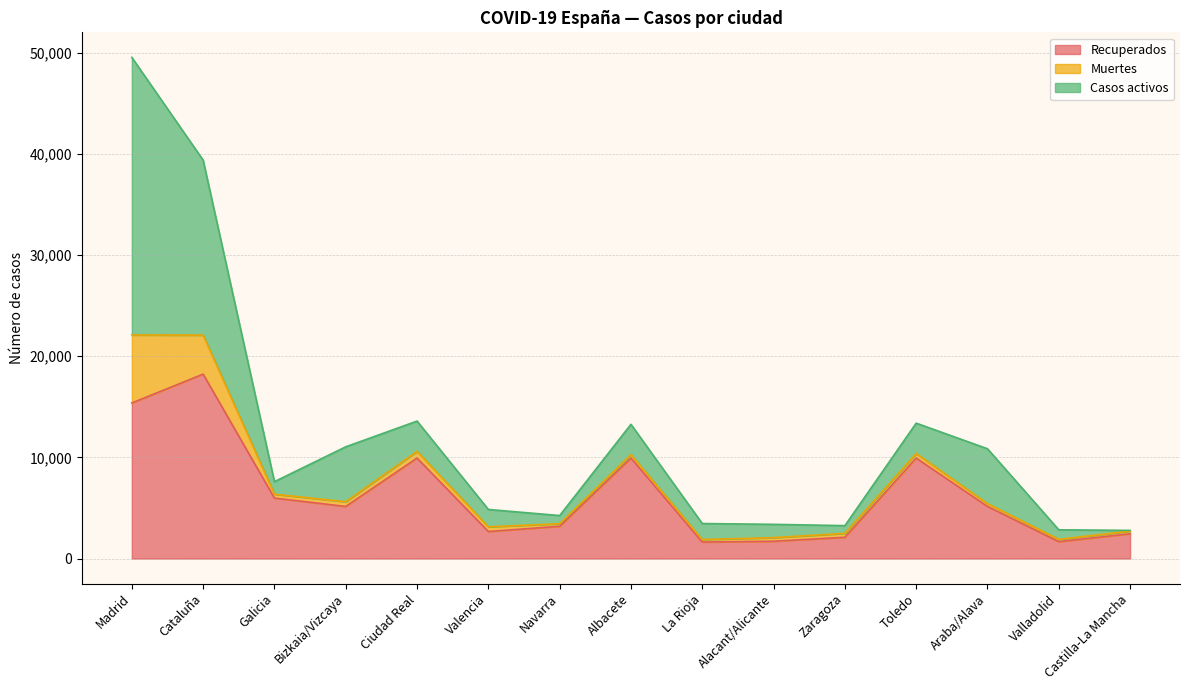

The Recuperados series shows 2668 at Valencia. True or false?

True